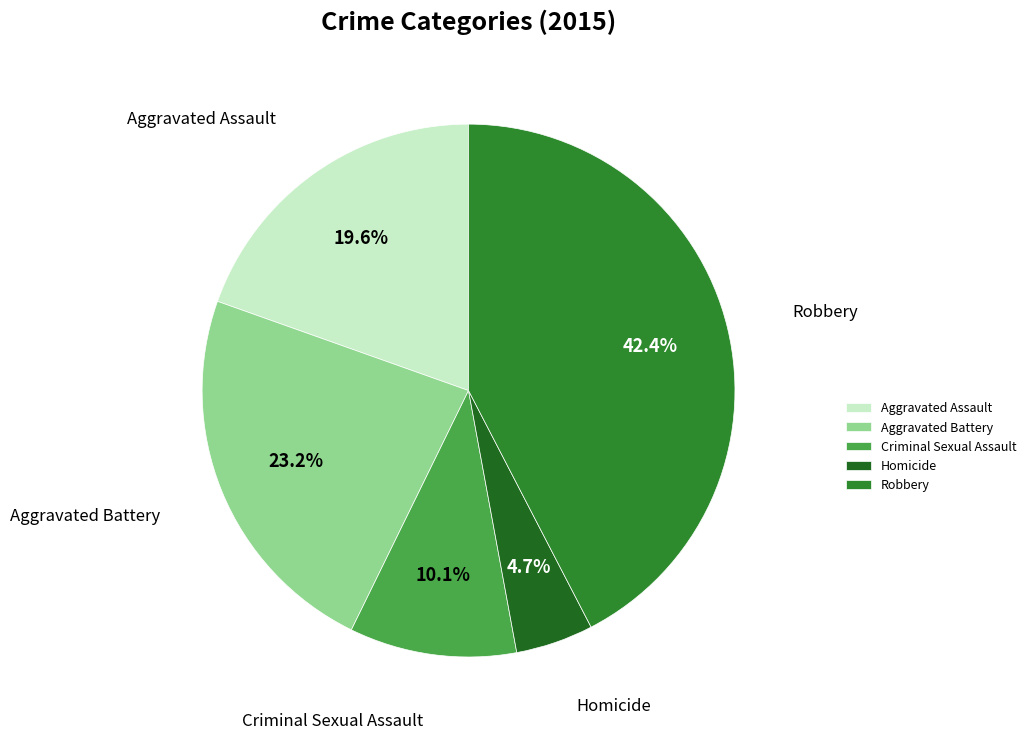

Is the sum of Criminal Sexual Assault and Homicide greater than half?

No